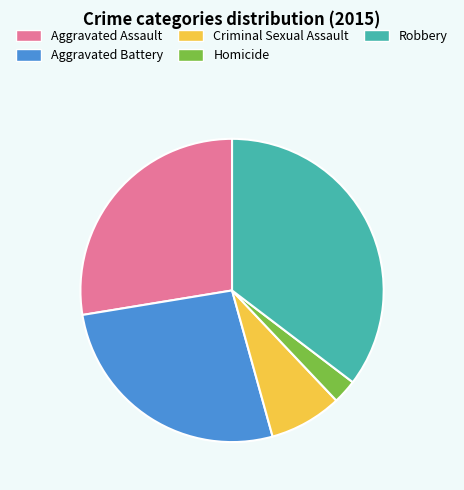

Rank the categories by value from highest to lowest.

Robbery, Aggravated Assault, Aggravated Battery, Criminal Sexual Assault, Homicide